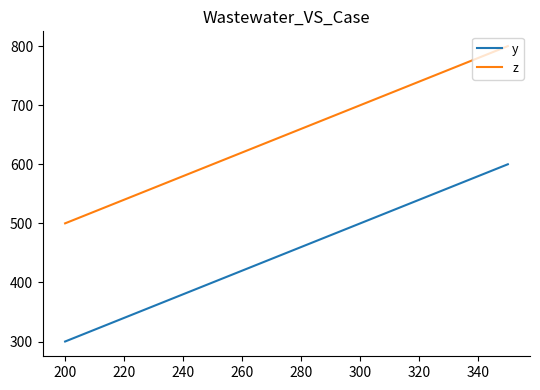

What is the maximum value for z?

800